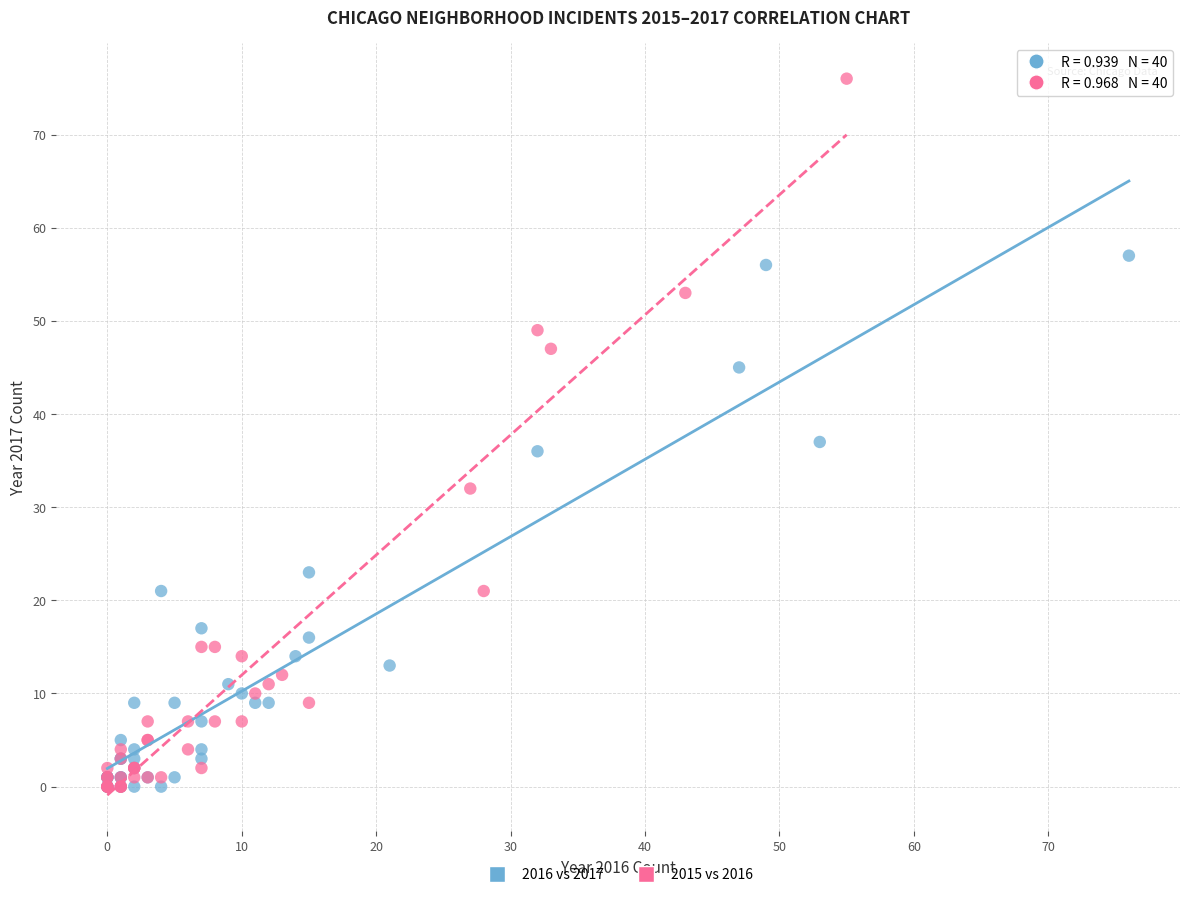

What are all the series names shown in the legend?

2016 vs 2017, 2015 vs 2016